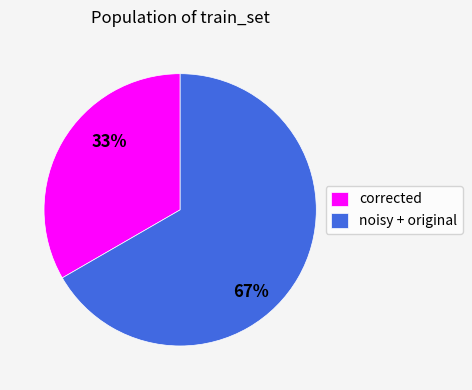

Does any single category account for the majority?

Yes